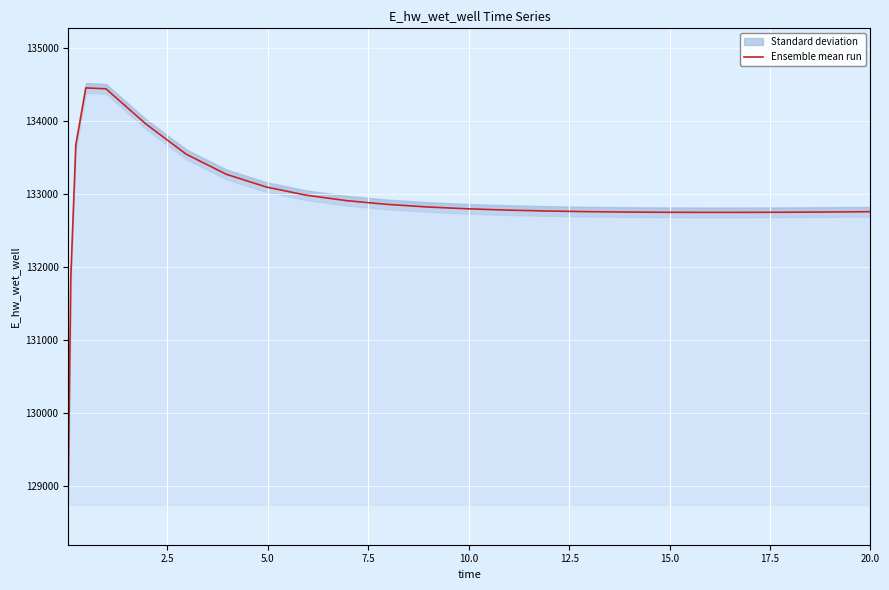

Is it true that the value at 9 is 51708.0?

False